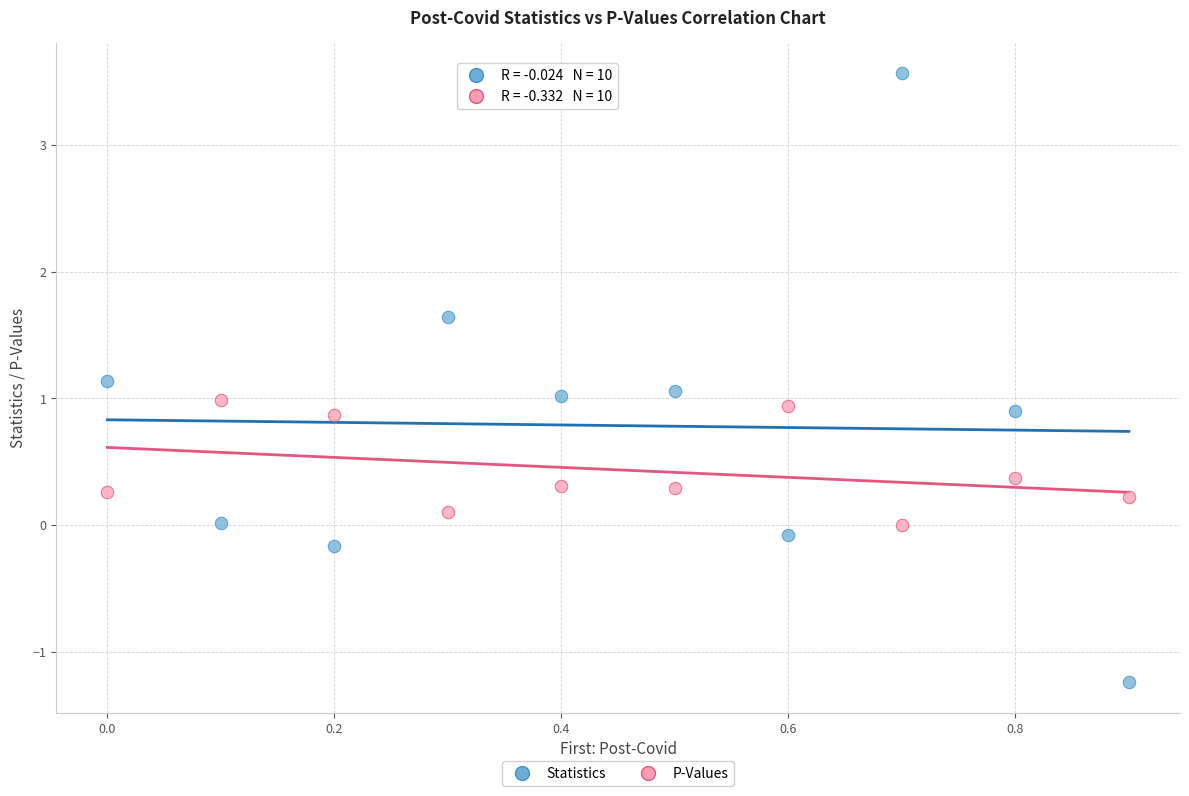

Across all data points, what is the range of Y values (max minus min)?

4.8